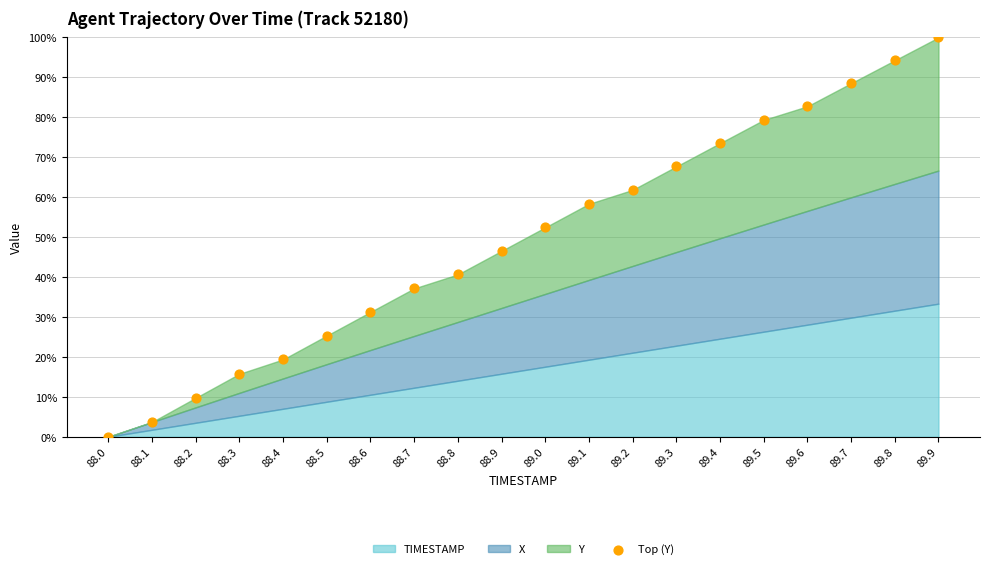

What Y value in the scatter plot is closest to 50?

52.4